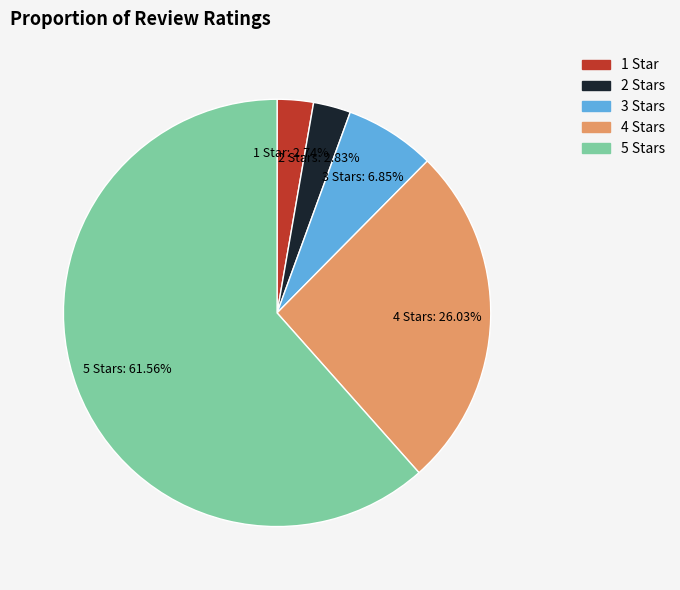

Which slice represents more than half of the pie?

5 Stars